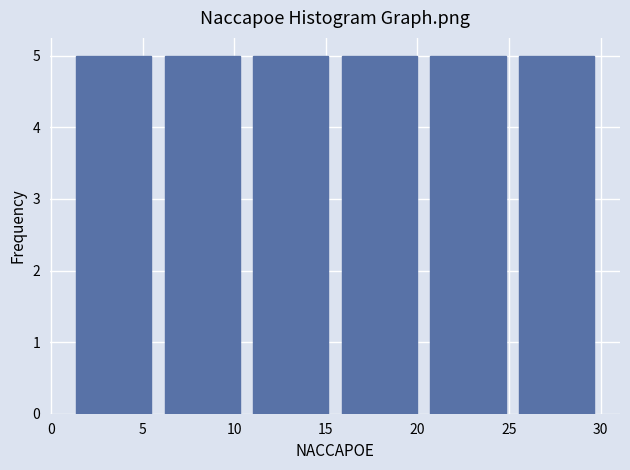

What is the height of the bar covering 20.5 to 25.0 on the x-axis? Neither the bar edges nor the heights are printed on the chart, so give them approximately, as read against the axes.

5